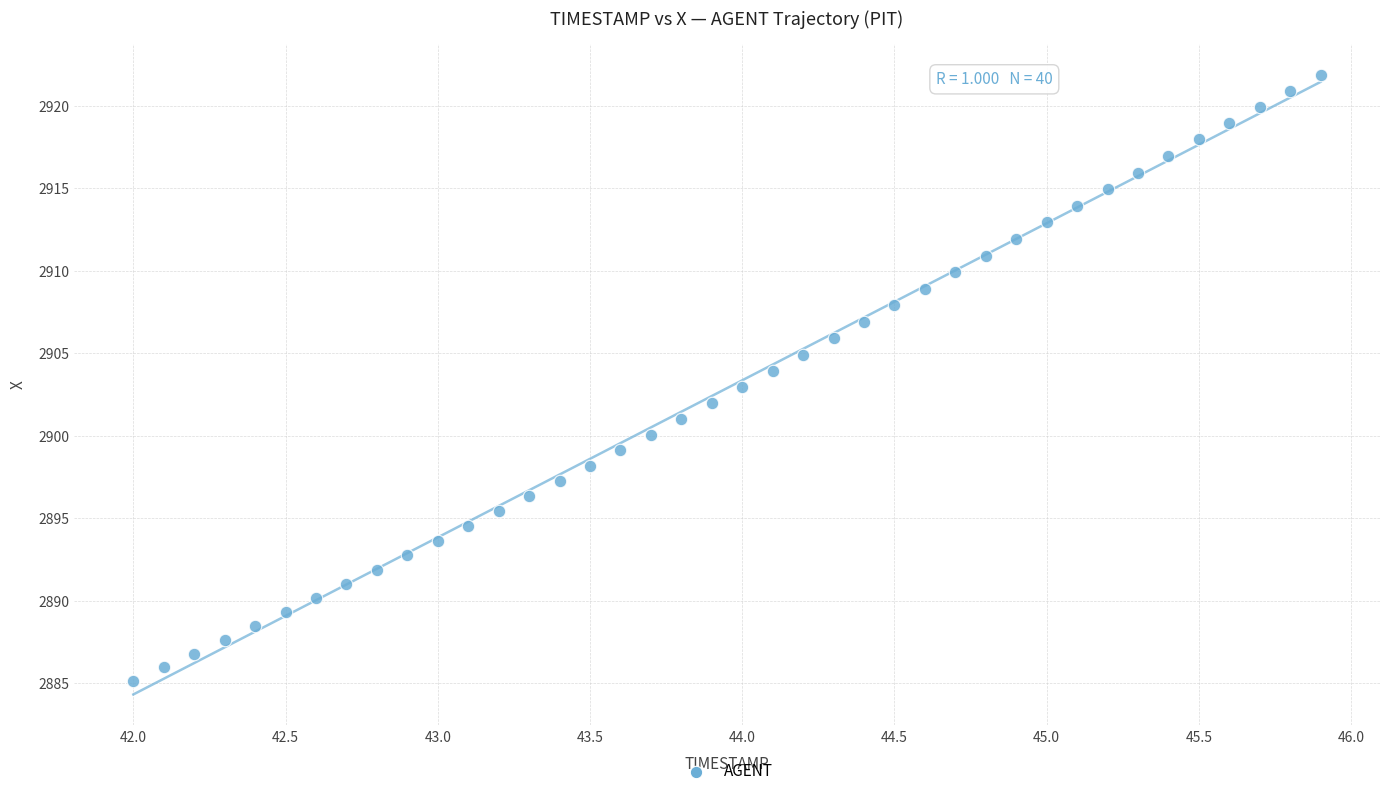

What is the range of Y values (max minus min)?

36.7